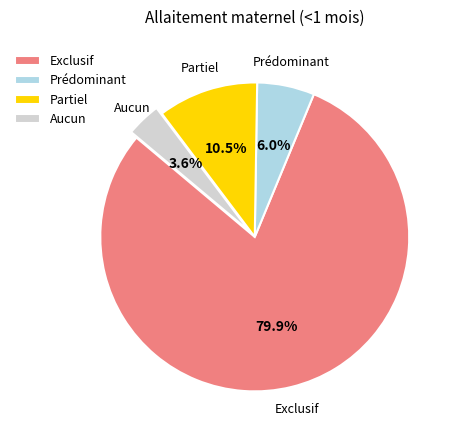

The Prédominant slice represents 1% of the pie. True or false?

False